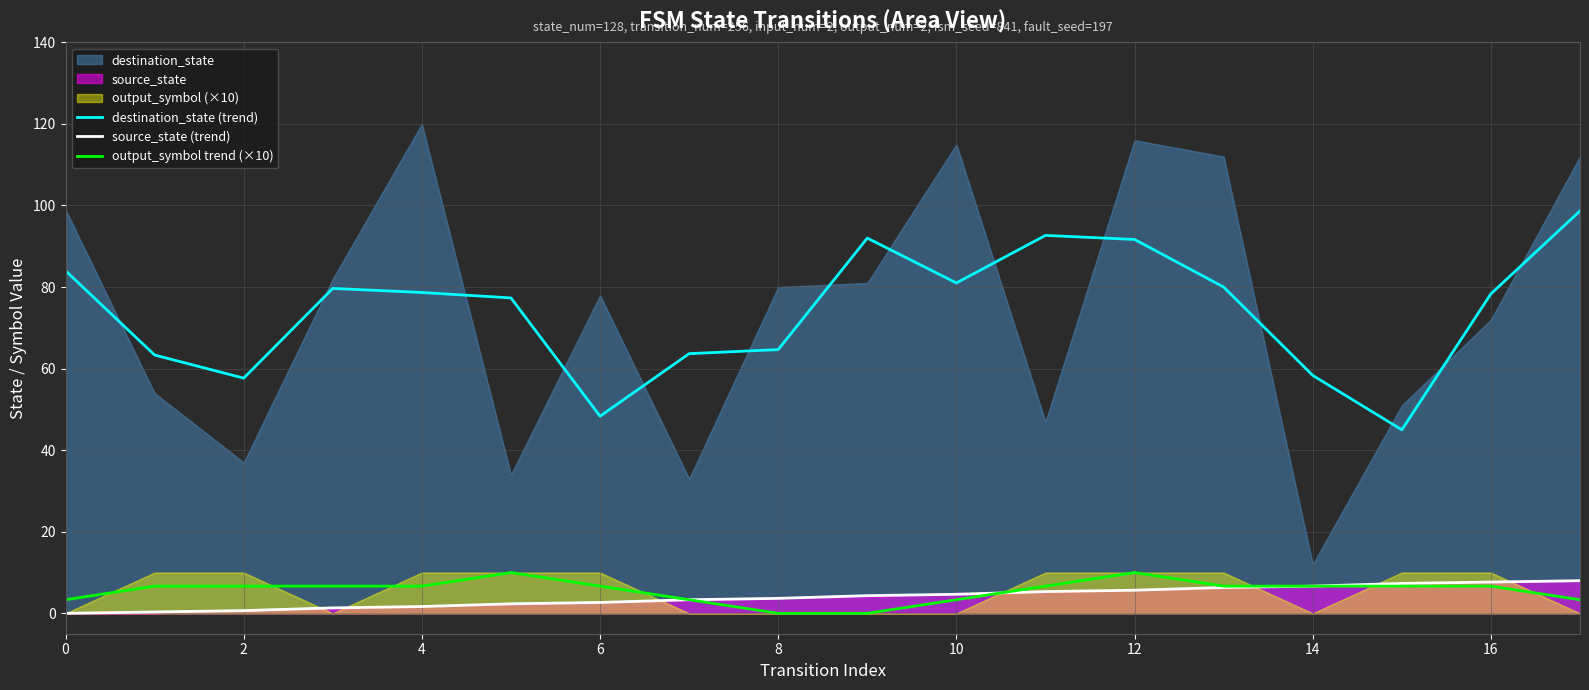

True or false: source_state (trend) has a value of 3.7 at 8.

True